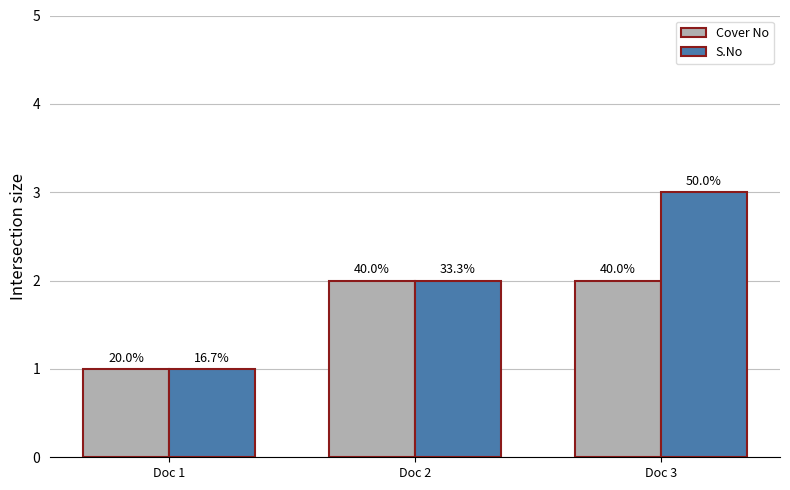

How many bars are there in each group?

2